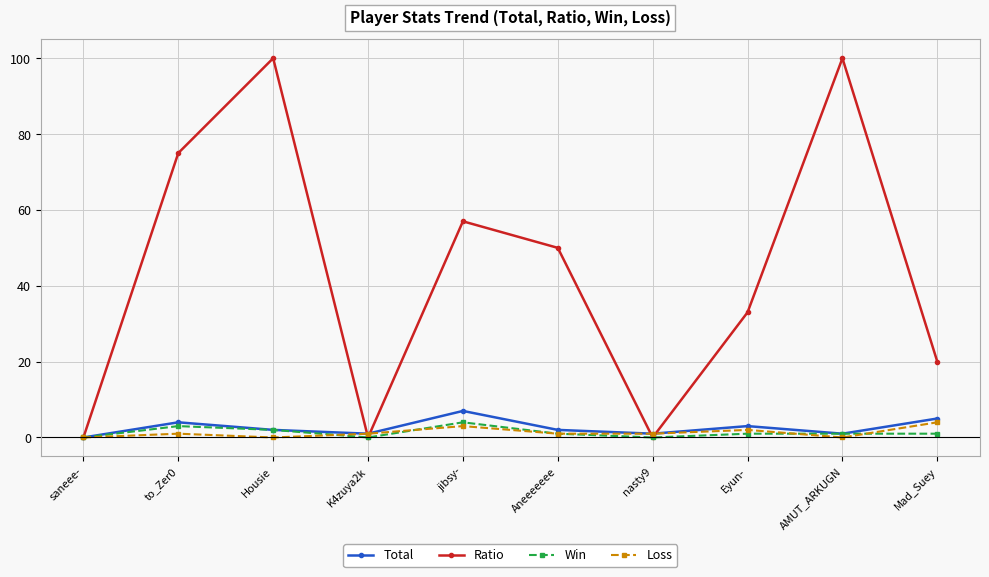

What is the value of the Loss point at the 10th from the left?

4